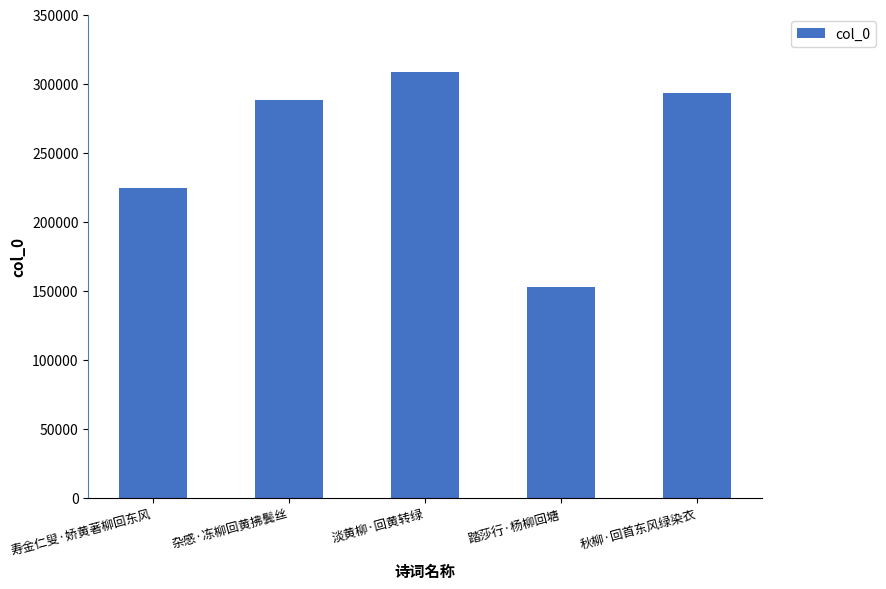

What is the average value?

253261